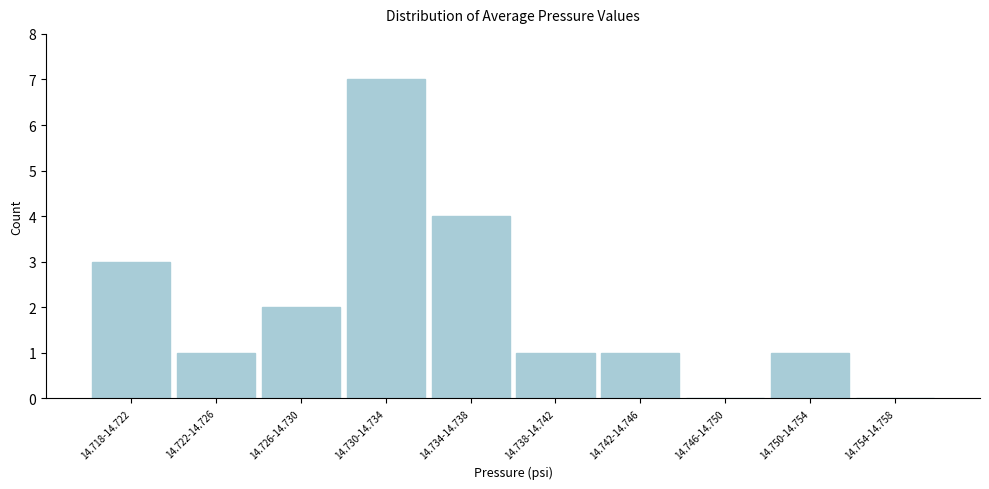

Reading left to right, what are all the values shown in this chart?

14.718-14.722=3	14.722-14.726=1	14.726-14.730=2	14.730-14.734=7	14.734-14.738=4	14.738-14.742=1	14.742-14.746=1	14.746-14.750=0	14.750-14.754=1	14.754-14.758=0